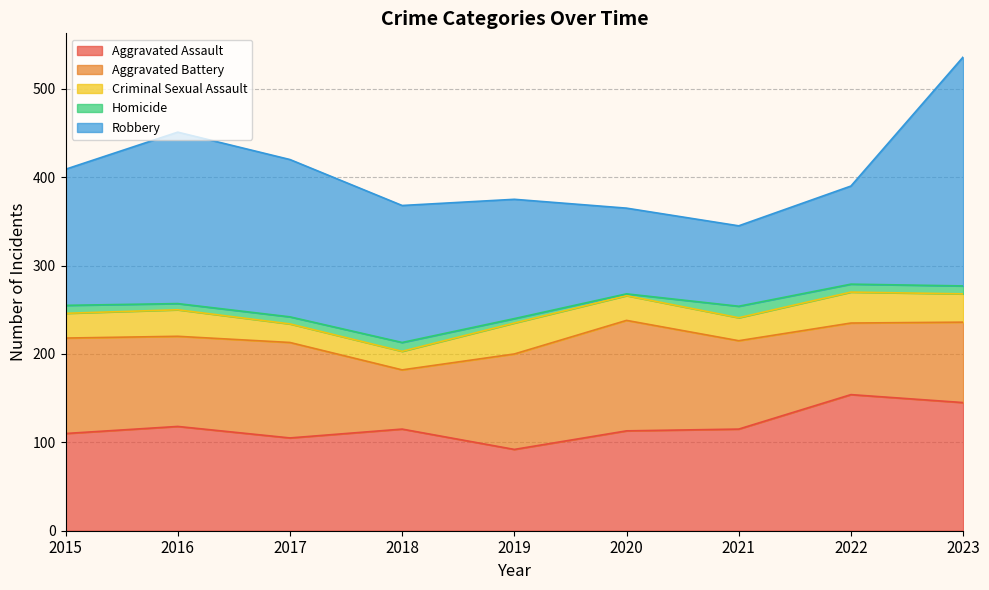

Is it true that Criminal Sexual Assault equals 28 at 2020?

True